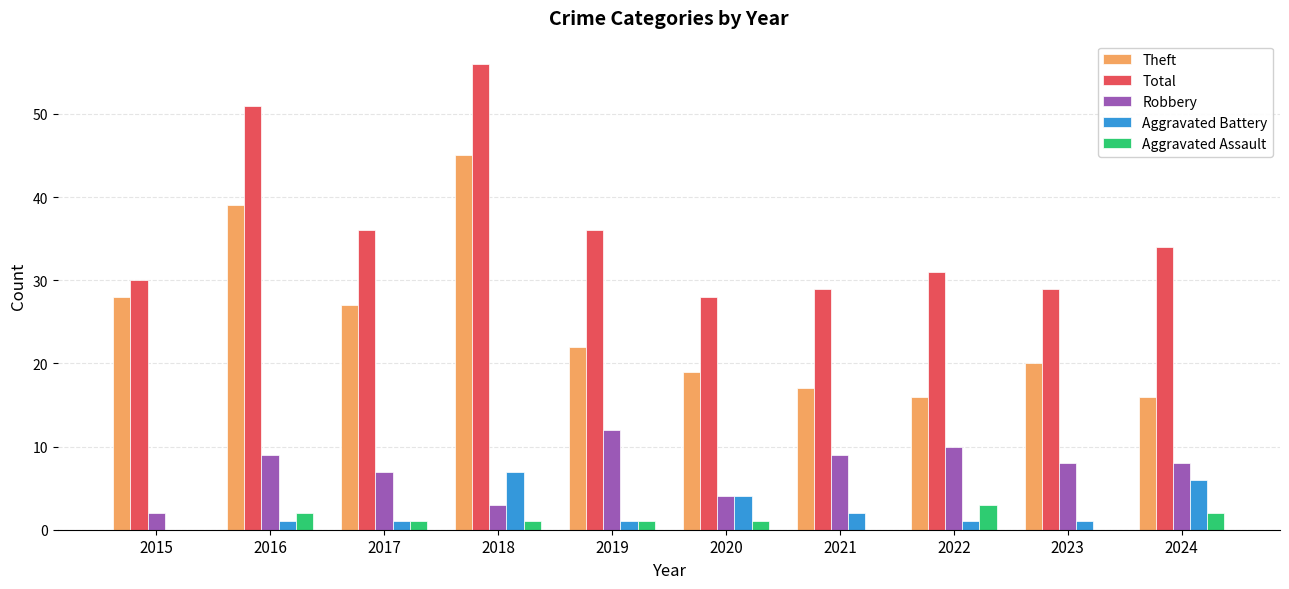

What are all the series names shown in the legend?

Theft, Total, Robbery, Aggravated Battery, Aggravated Assault